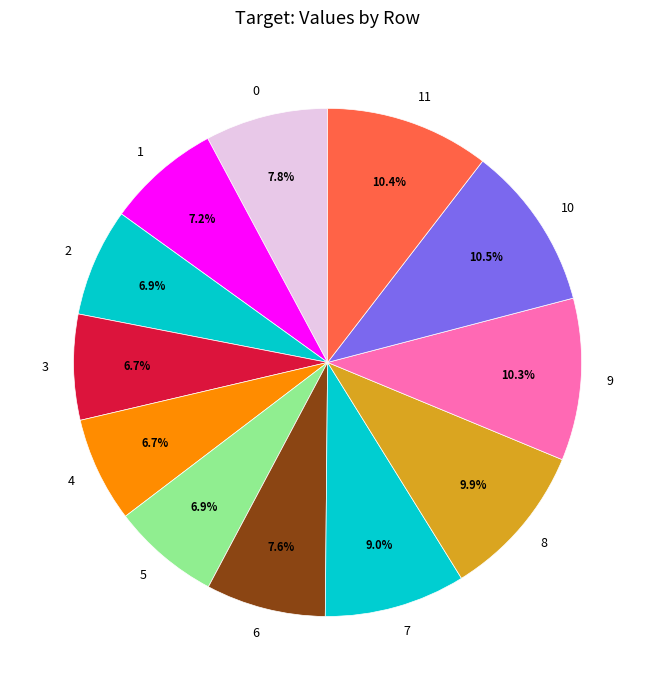

Approximately how many times larger is the value at 10 compared to 6?

1.4